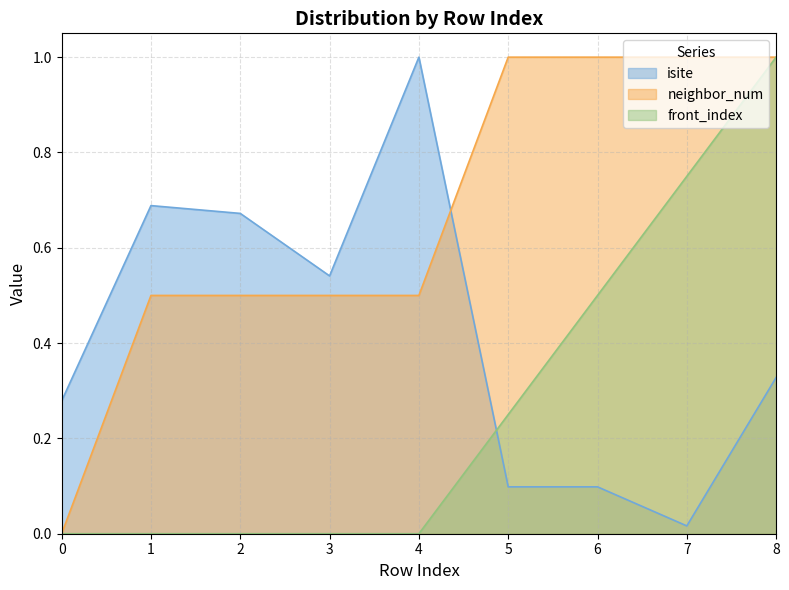

Reading left to right, extract all data points from this chart.

isite: 0.3	0.7	0.7	0.5	1.0	0.1	0.1	0.0	0.3
neighbor_num: 0.0	0.5	0.5	0.5	0.5	1.0	1.0	1.0	1.0
front_index: 0.0	0.0	0.0	0.0	0.0	0.2	0.5	0.8	1.0